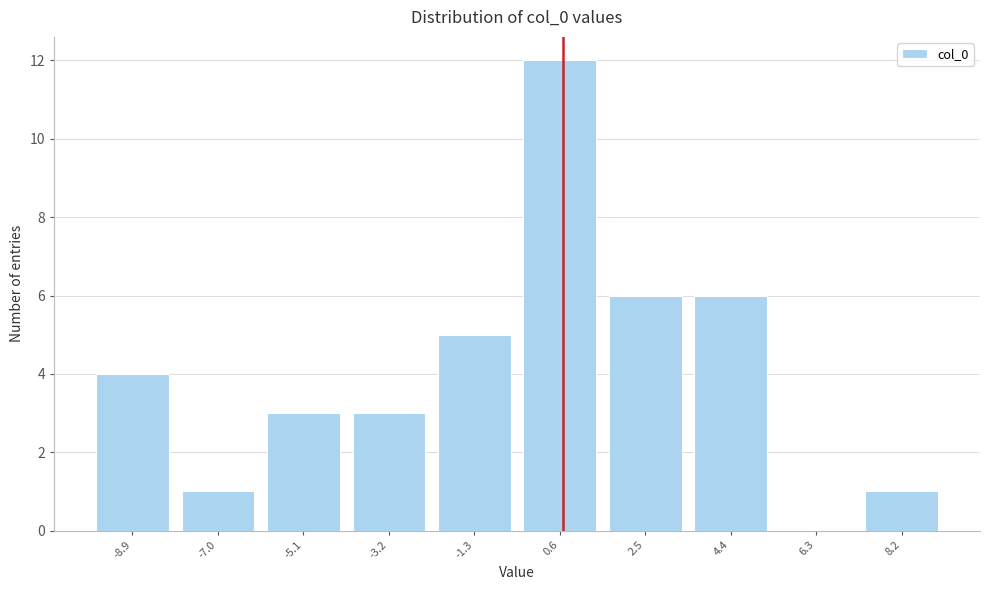

How tall is the bar that spans -6.0 to -4.2 on the x-axis? Neither the bar edges nor the heights are printed on the chart, so give them approximately, as read against the axes.

3